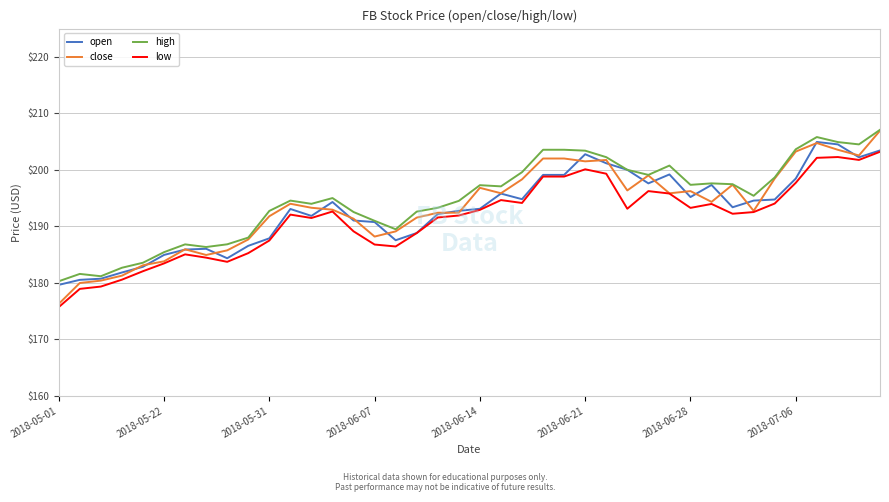

True or false: low and high intersect in this chart.

False